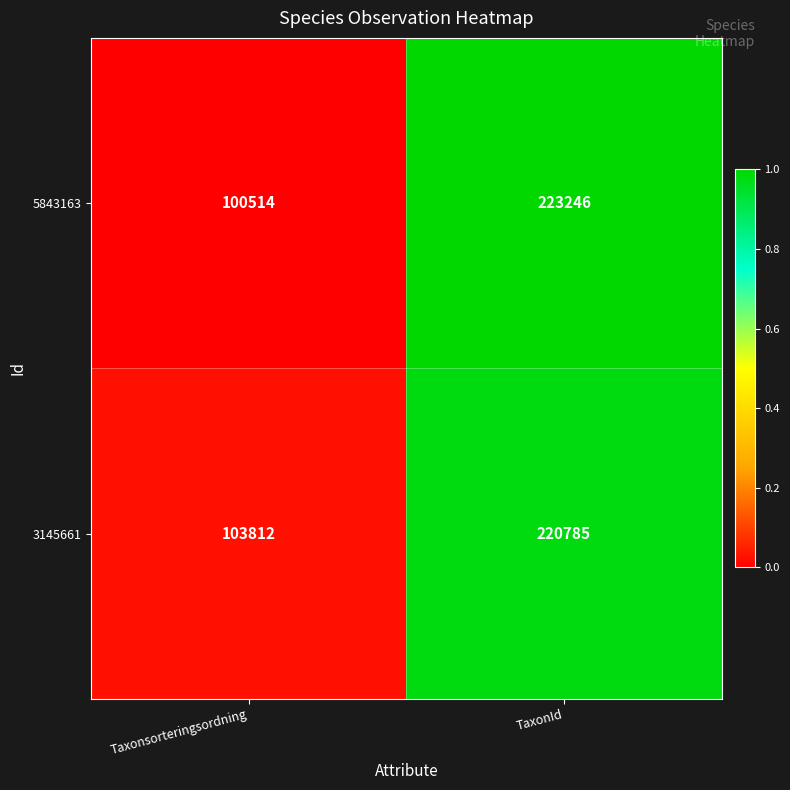

Rank the series at TaxonId from highest to lowest value.

5843163, 3145661